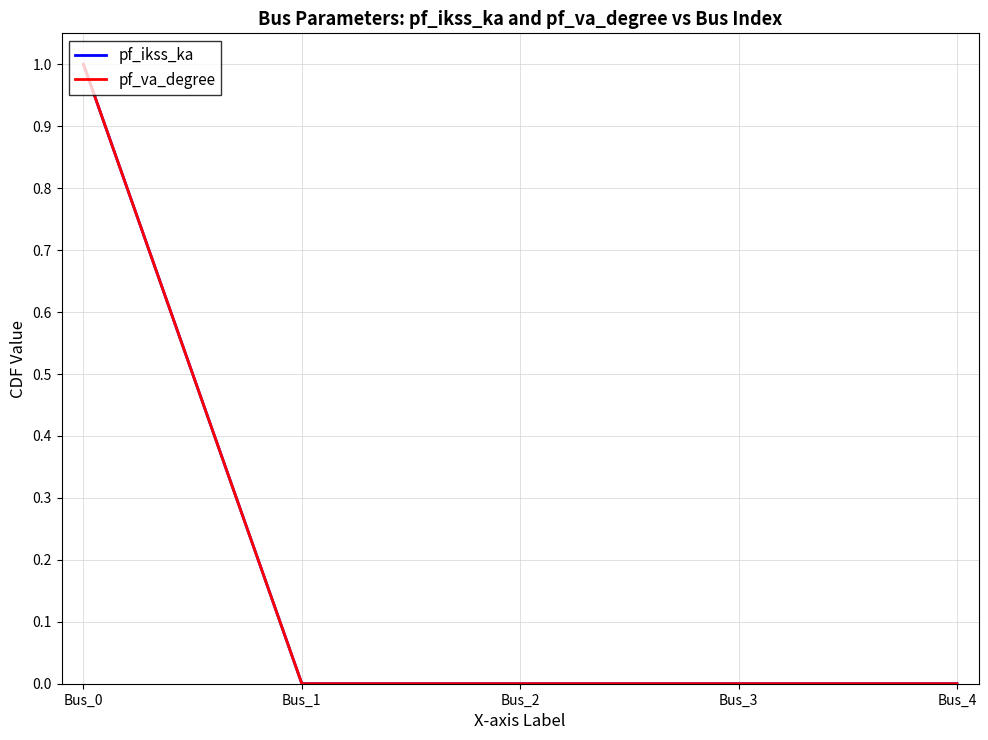

What is the sum of the pf_ikss_ka values at Bus_0 and Bus_3?

1